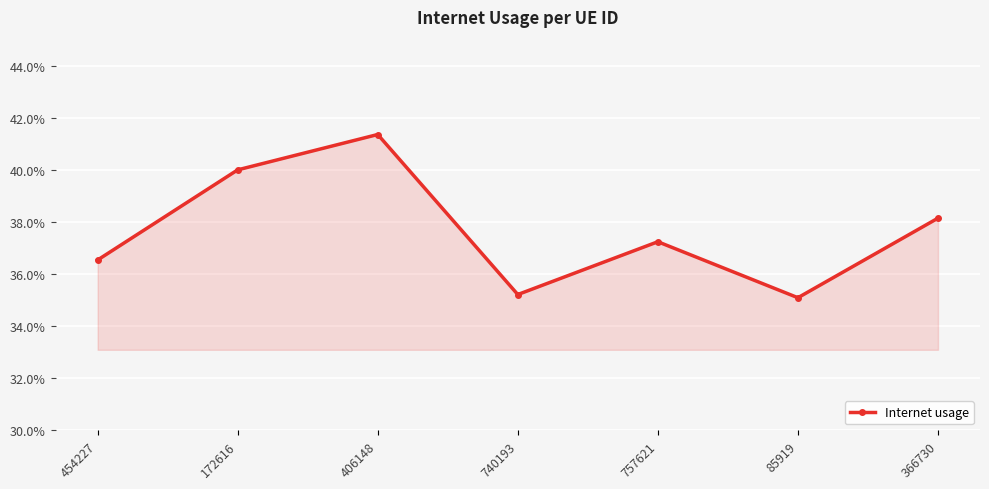

Does the chart have visible grid lines?

Yes